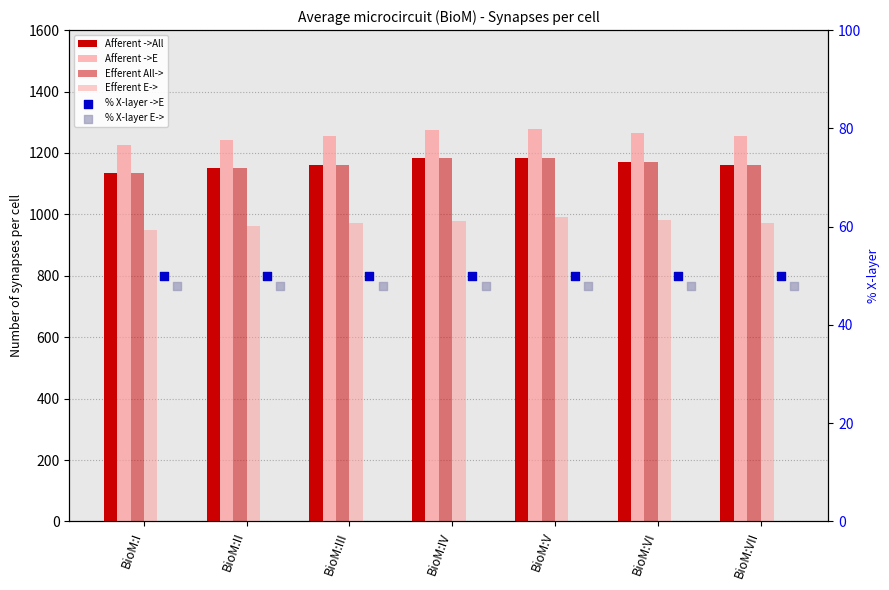

Which series reaches the maximum Y coordinate?

Afferent ->E